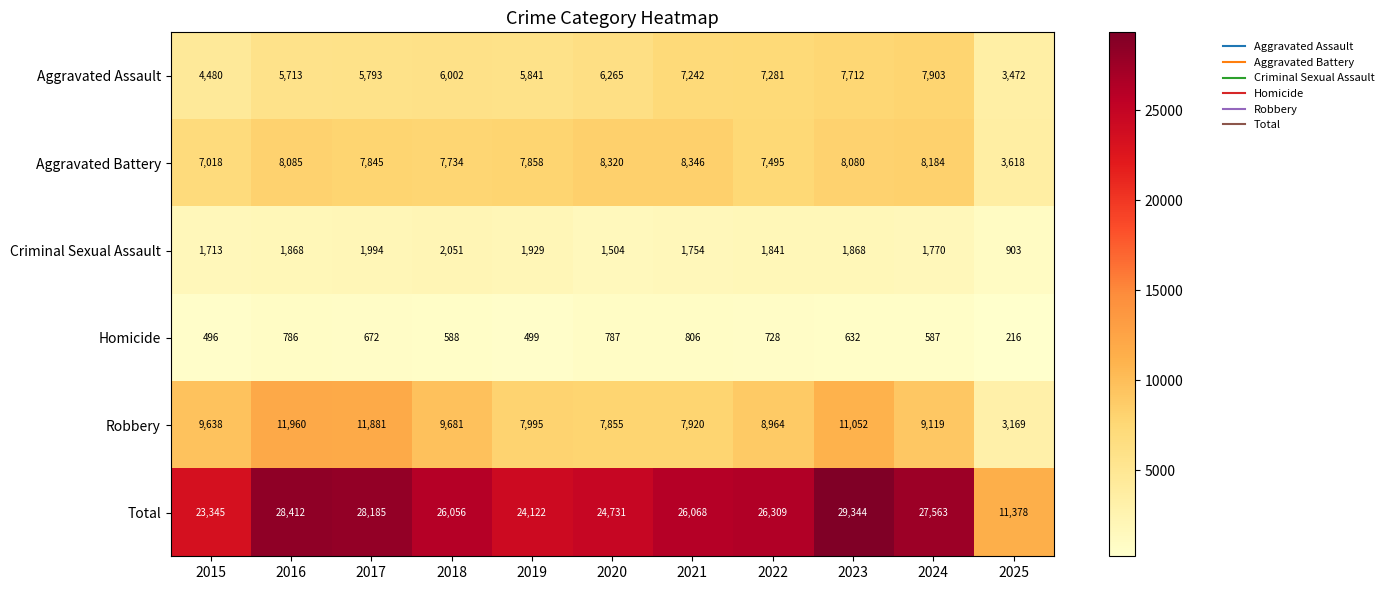

What is the spread (max minus min) of values at 2020?

23944